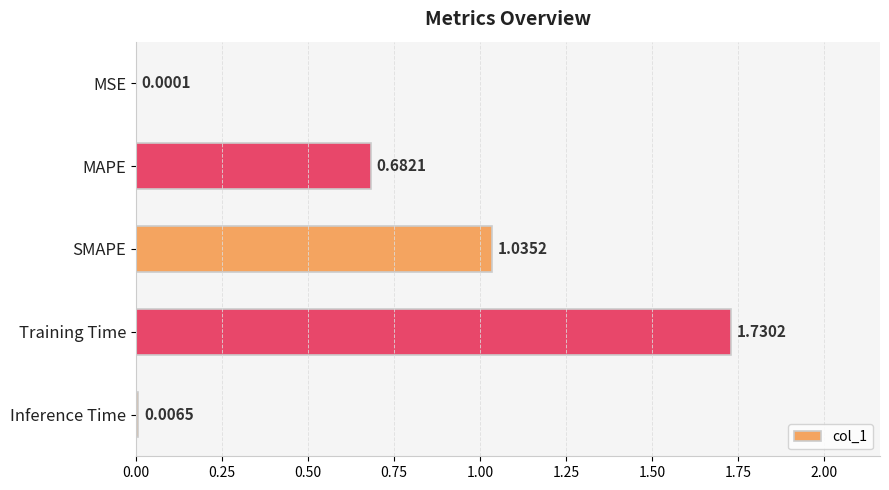

Are the bars horizontal?

Yes